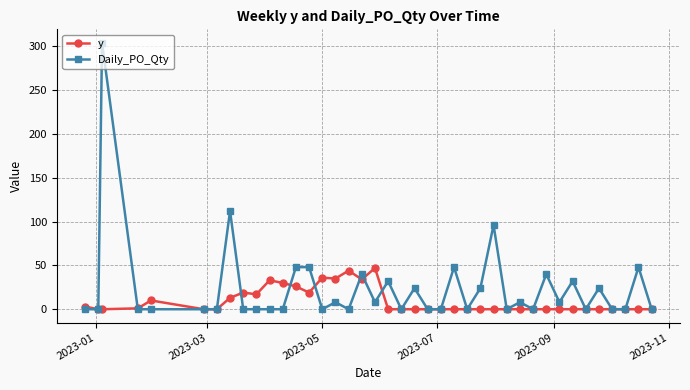

What is the maximum value shown in the chart?

304